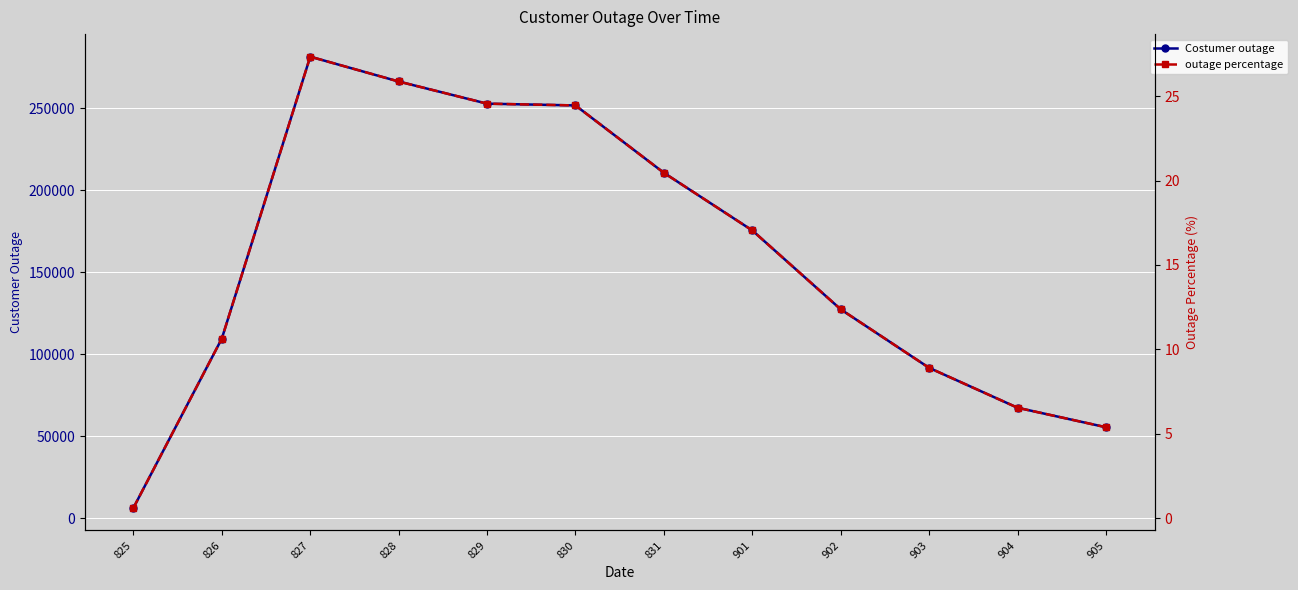

Reading right to left, transcribe all the data shown in this chart.

Costumer outage: 905=55405.4	904=67297.3	903=91621.6	902=127297.3	901=175405.4	831=210540.5	830=251621.6	829=252702.7	828=266216.2	827=281351.4	826=109459.5	825=6216.2
outage percentage: 905=5.4	904=6.5	903=8.9	902=12.4	901=17.0	831=20.5	830=24.5	829=24.6	828=25.9	827=27.3	826=10.6	825=0.6